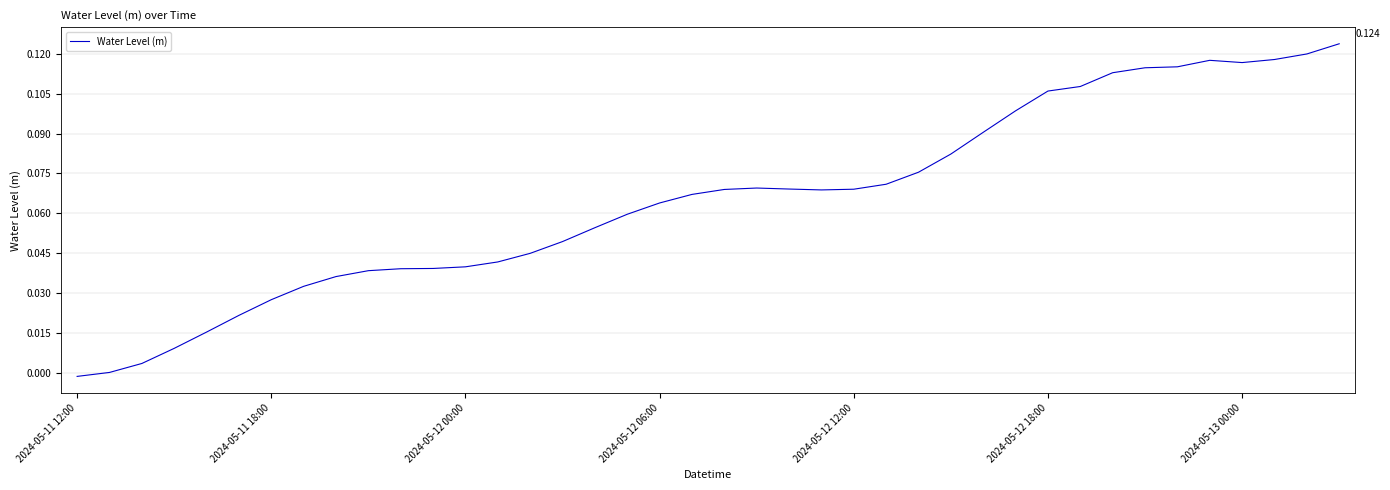

Where is the first local maximum?

21